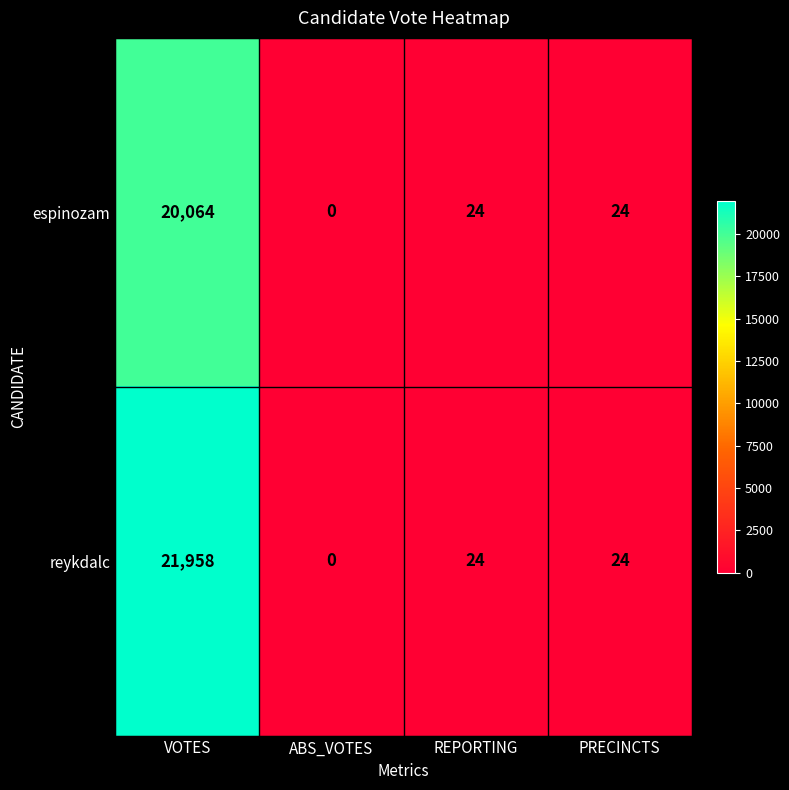

Reading left to right, transcribe all the data shown in this chart.

espinozam: 20064	0	24	24
reykdalc: 21958	0	24	24